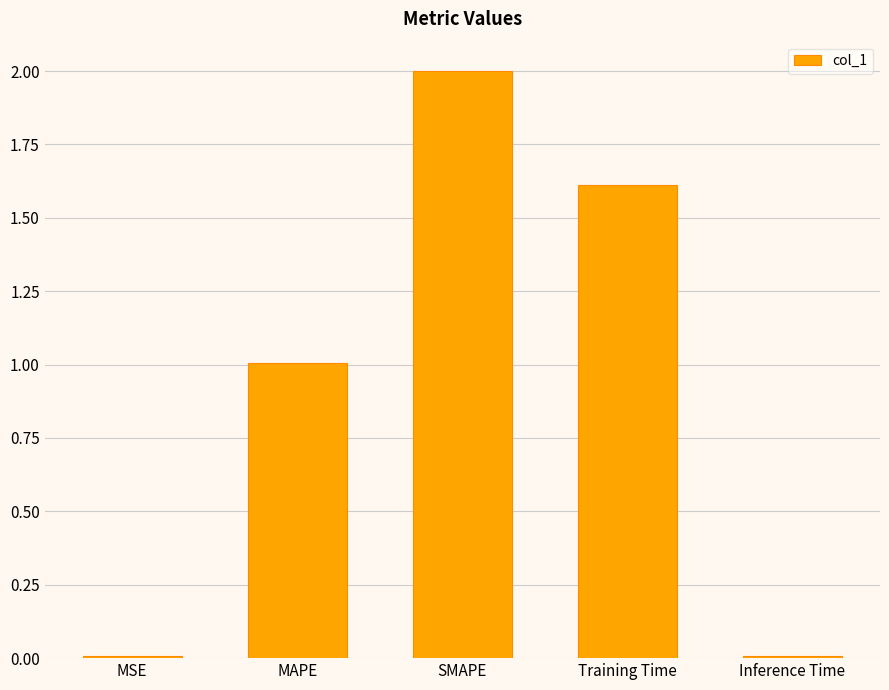

What is the sum of all values?

4.6